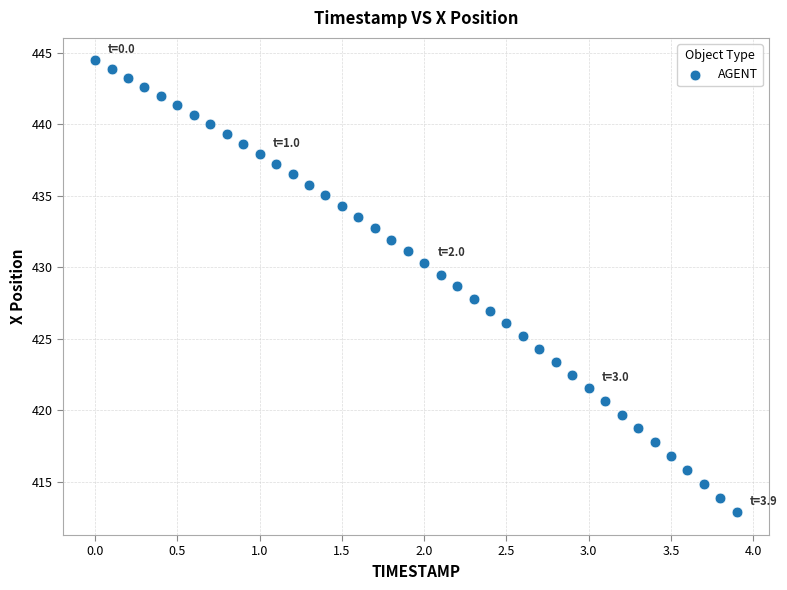

What is the range of X values (max minus min)?

3.9